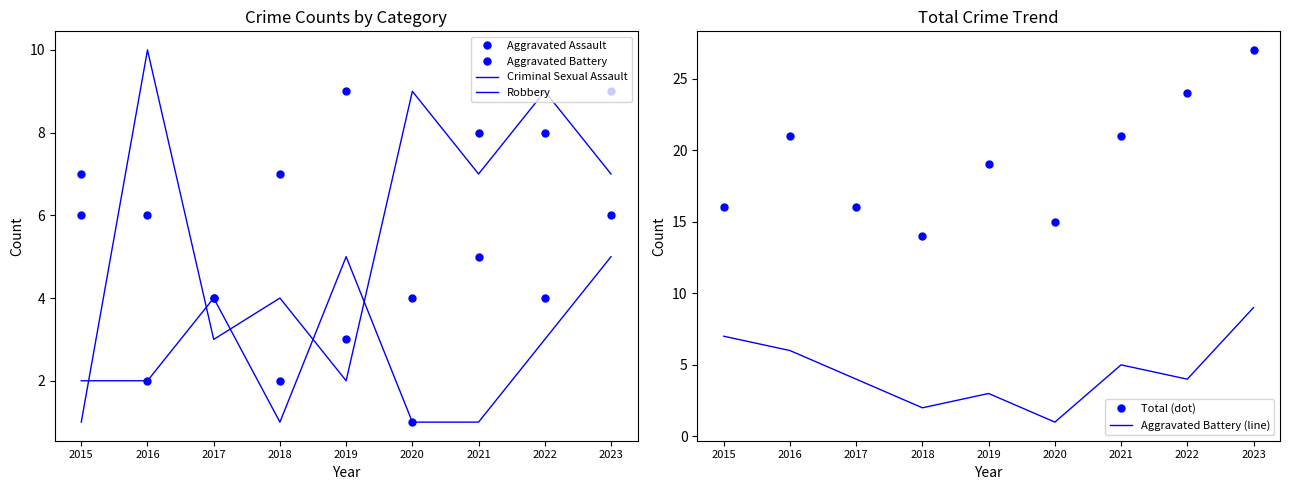

What are all the series names shown in the legend?

Aggravated Assault, Aggravated Battery, Criminal Sexual Assault, Robbery, Total (dot), Aggravated Battery (line)